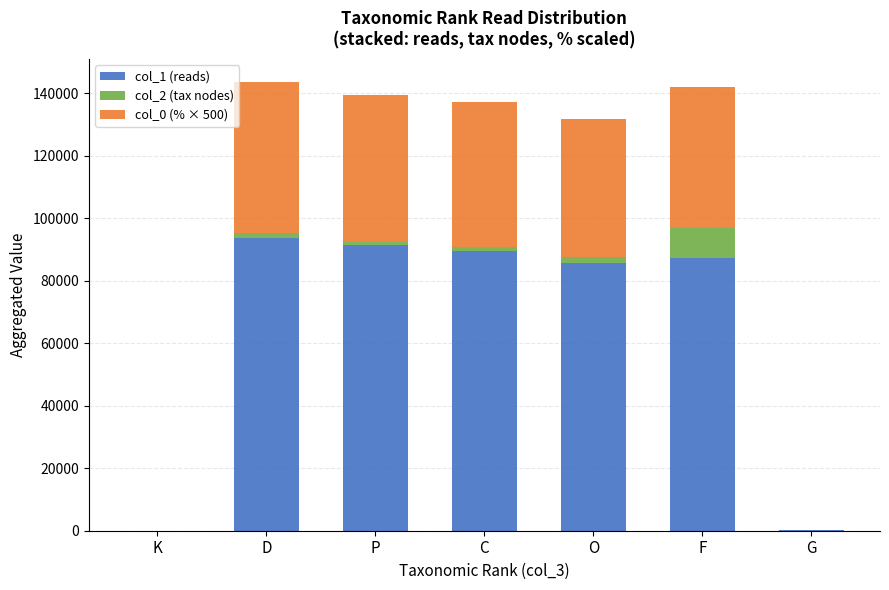

What is the highest value of the col_1 (reads) series?

93565.0